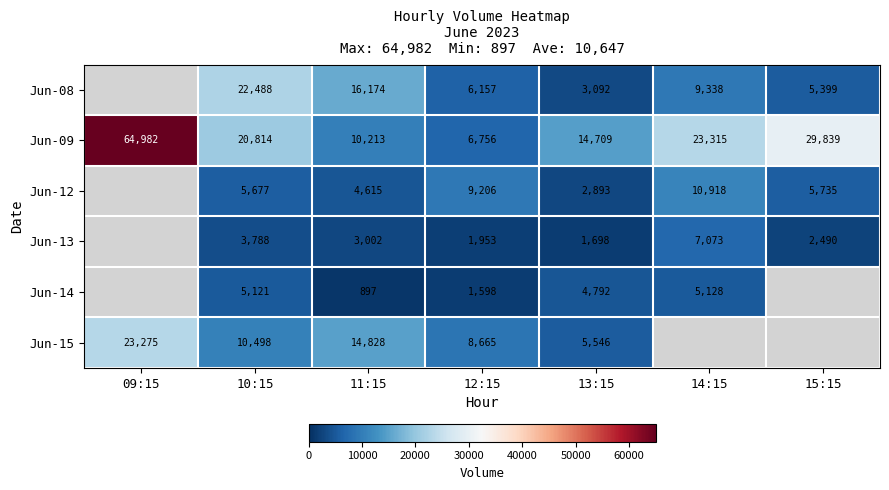

How many series are shown in this chart?

6